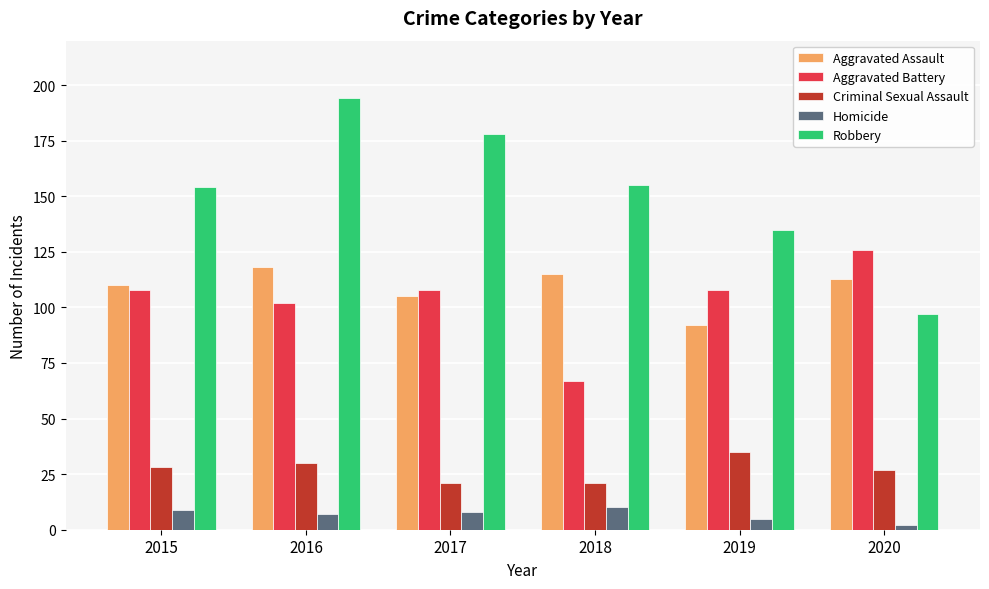

At which category is the sum across all series the highest?

2016